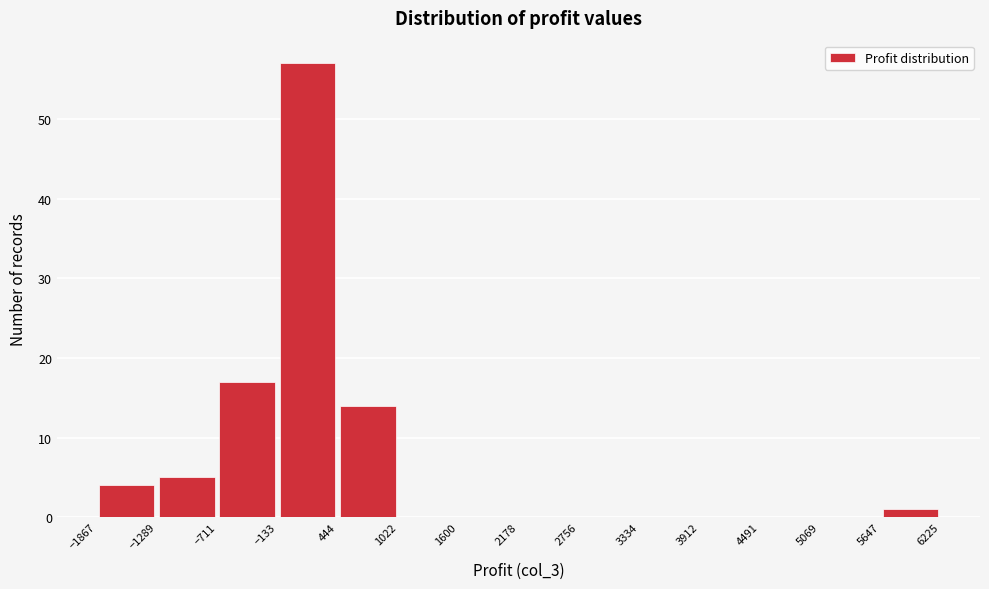

How tall is the bar that spans 444 to 1022 on the x-axis? The values are not printed on the chart, so give them approximately, as read against the axis.

14